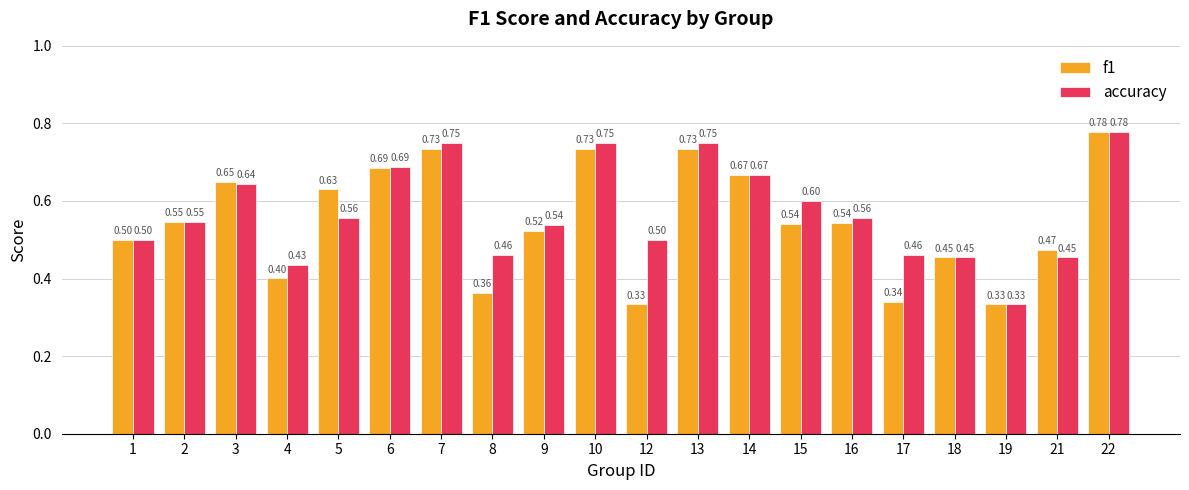

What is the total value across all series at 18?

0.9